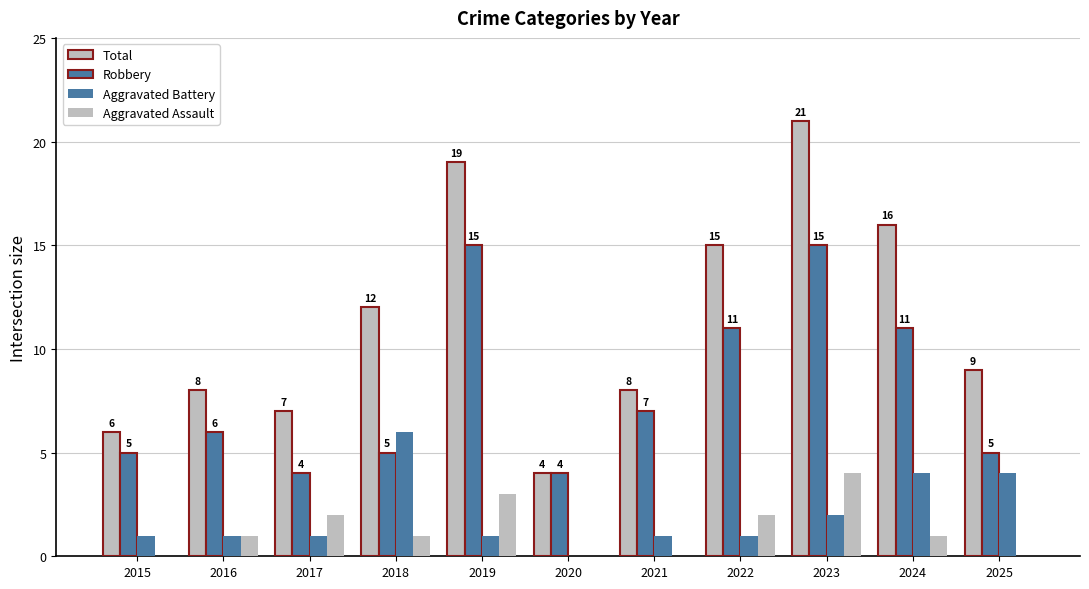

At which category is the sum across all series the highest?

2023